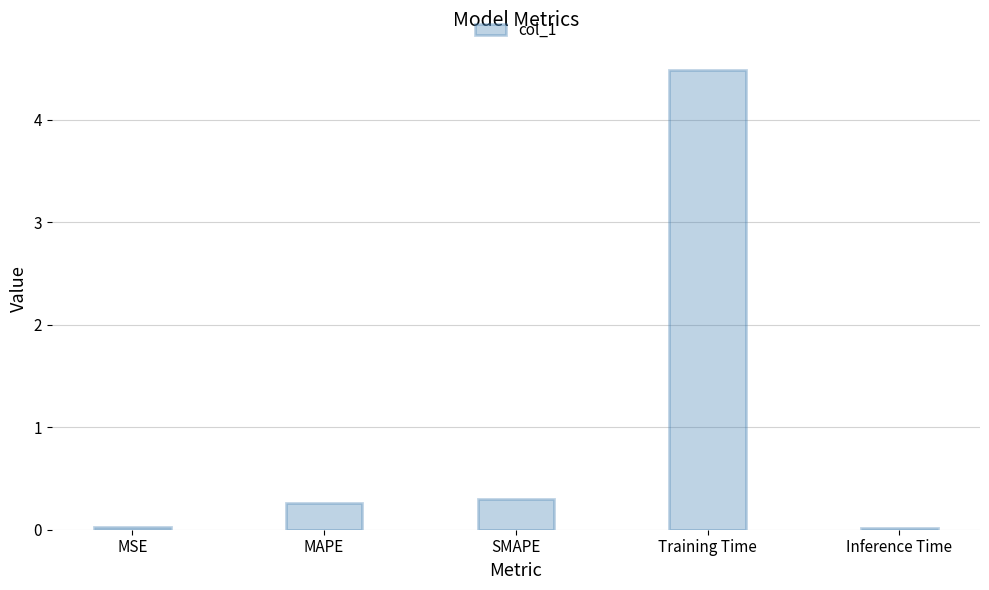

What is the maximum value shown in the chart?

4.5